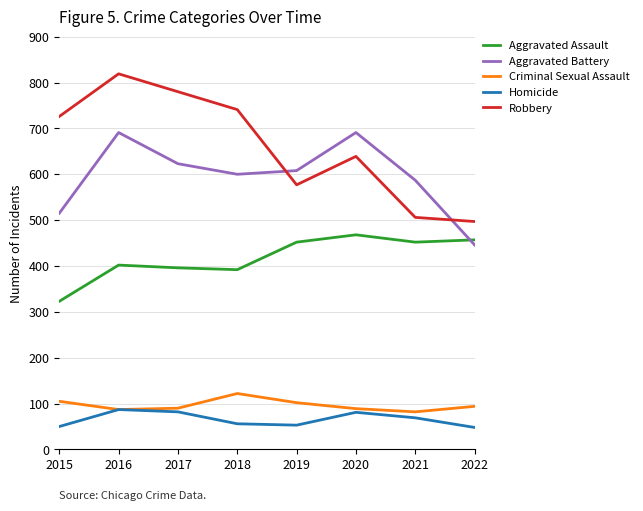

What is the difference between the highest and lowest values at 2017?

698